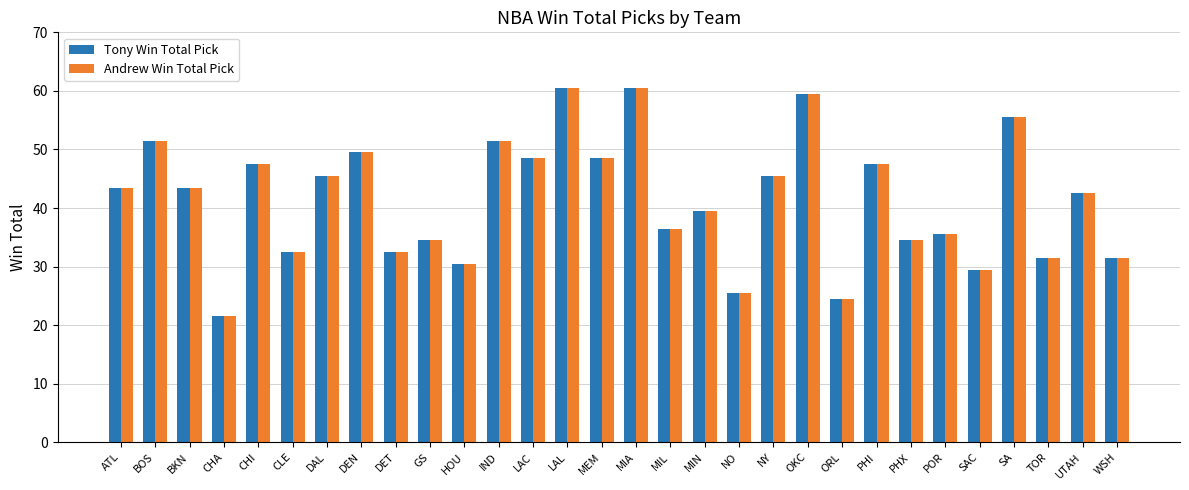

Is it true that Andrew Win Total Pick equals 17.9 at DAL?

False